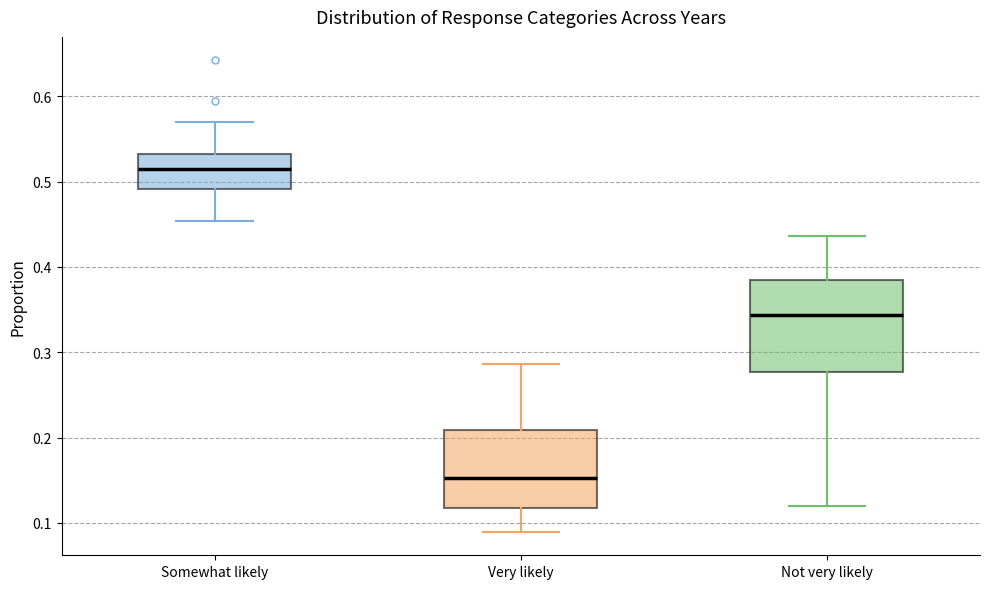

Where is the upper edge of the box for Not very likely on the y-axis? The values are not printed on the chart, so give them approximately, as read against the axis.

0.38